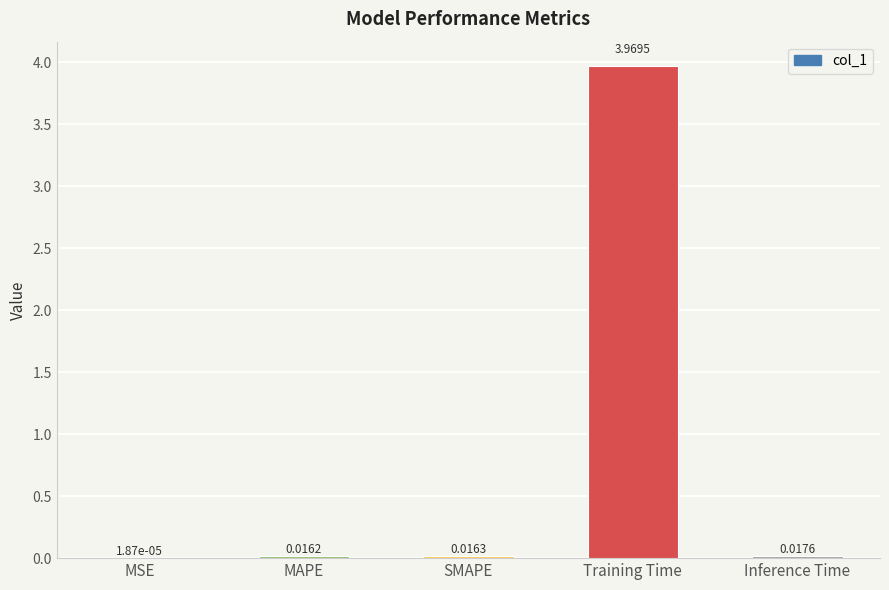

What is the change in value from Training Time to Inference Time?

-4.0